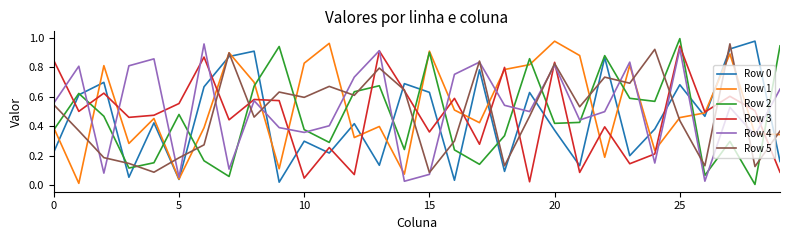

True or false: Row 3 has more than 1 interior local peaks.

True